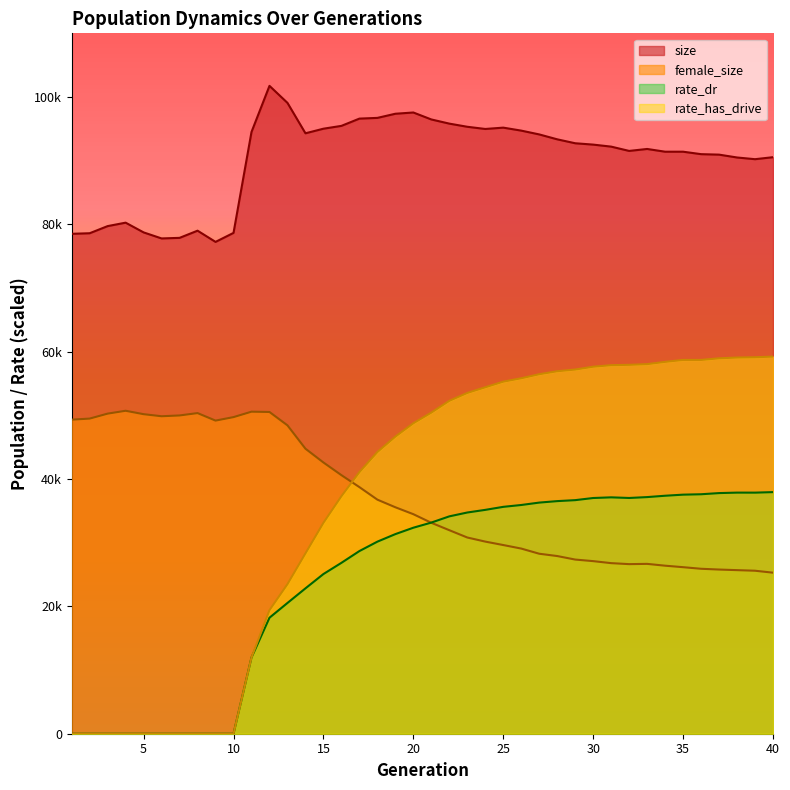

Reading right to left, what are all the values shown in this chart?

size: 40=90547.0	39=90234.0	38=90501.0	37=90949.0	36=91024.0	35=91410.0	34=91410.0	33=91840.0	32=91533.0	31=92207.0	30=92524.0	29=92736.0	28=93355.0	27=94124.0	26=94721.0	25=95189.0	24=94980.0	23=95325.0	22=95820.0	21=96474.0	20=97567.0	19=97371.0	18=96720.0	17=96607.0	16=95466.0	15=95022.0	14=94301.0	13=99077.0	12=101750.0	11=94509.0	10=78659.0	9=77245.0	8=79005.0	7=77878.0	6=77788.0	5=78736.0	4=80265.0	3=79724.0	2=78604.0	1=78514.0
female_size: 40=25292.0	39=25599.0	38=25691.0	37=25785.0	36=25906.0	35=26156.0	34=26390.0	33=26676.0	32=26635.0	31=26791.0	30=27107.0	29=27353.0	28=27906.0	27=28268.0	26=29079.0	25=29633.0	24=30174.0	23=30816.0	22=31965.0	21=33127.0	20=34479.0	19=35566.0	18=36763.0	17=38731.0	16=40610.0	15=42601.0	14=44764.0	13=48432.0	12=50533.0	11=50579.0	10=49725.0	9=49177.0	8=50357.0	7=49986.0	6=49862.0	5=50186.0	4=50722.0	3=50273.0	2=49493.0	1=49327.0
rate_dr: 40=37945.7	39=37863.8	38=37867.2	37=37793.1	36=37610.0	35=37546.8	34=37376.8	33=37164.3	32=37025.6	31=37124.3	30=37020.4	29=36684.2	28=36532.1	27=36300.0	26=35923.0	25=35632.4	24=35157.3	23=34743.3	22=34137.7	21=33162.5	20=32354.1	19=31350.1	18=30166.2	17=28686.9	16=26838.2	15=25079.2	14=22828.7	13=20536.1	12=18218.0	11=11969.2	10=0.0	9=0.0	8=0.0	7=0.0	6=0.0	5=0.0	4=0.0	3=0.0	2=0.0	1=0.0
rate_has_drive: 40=59232.3	39=59127.0	38=59082.3	37=58961.8	36=58703.6	35=58705.1	34=58403.2	33=58045.9	32=57937.9	31=57882.5	30=57642.7	29=57195.2	28=56929.8	27=56462.2	26=55825.6	25=55293.7	24=54411.4	23=53522.6	22=52283.7	21=50432.2	20=48760.4	19=46661.8	18=44244.8	17=41082.0	16=37304.2	15=33122.9	14=28322.8	13=23491.1	12=19405.3	11=11969.2	10=0.0	9=0.0	8=0.0	7=0.0	6=0.0	5=0.0	4=0.0	3=0.0	2=0.0	1=0.0